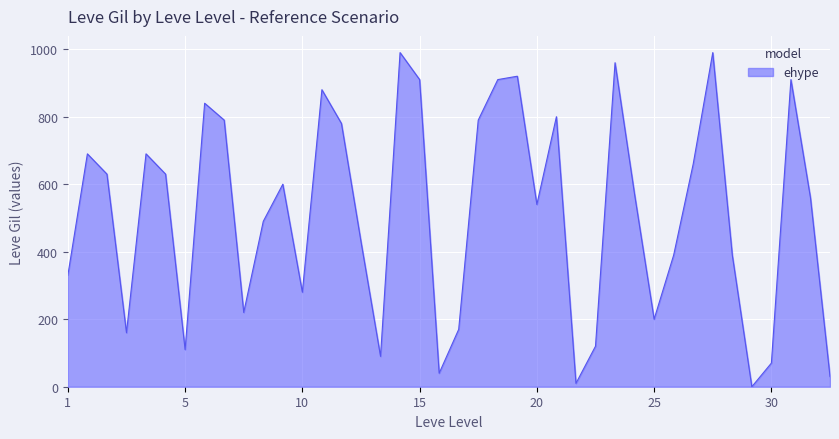

How many distinct data groups are displayed?

1